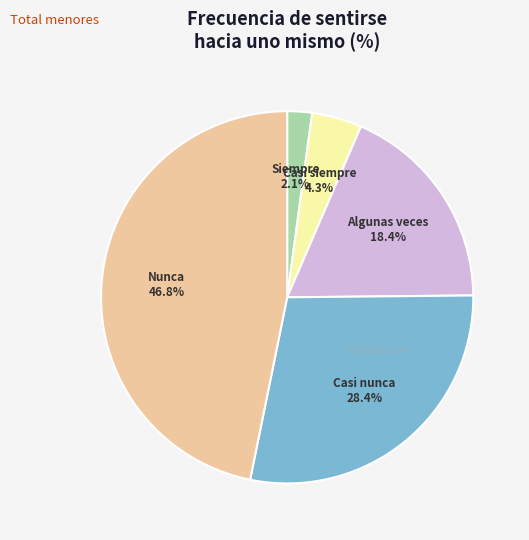

Is there any slice that represents more than half of the pie?

No